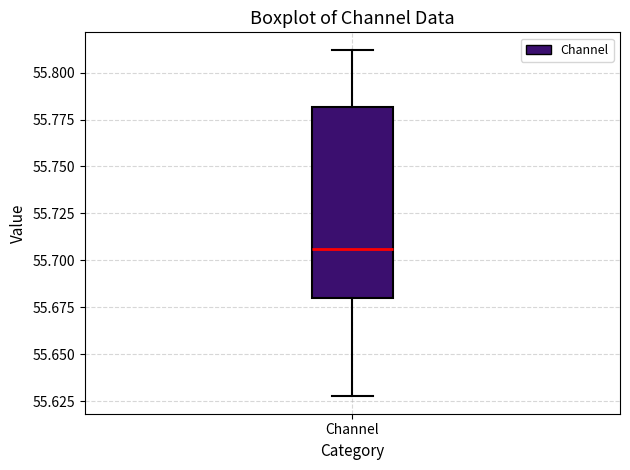

Where does the median line of the box for Channel sit on the y-axis? The values are not printed on the chart, so give them approximately, as read against the axis.

55.705